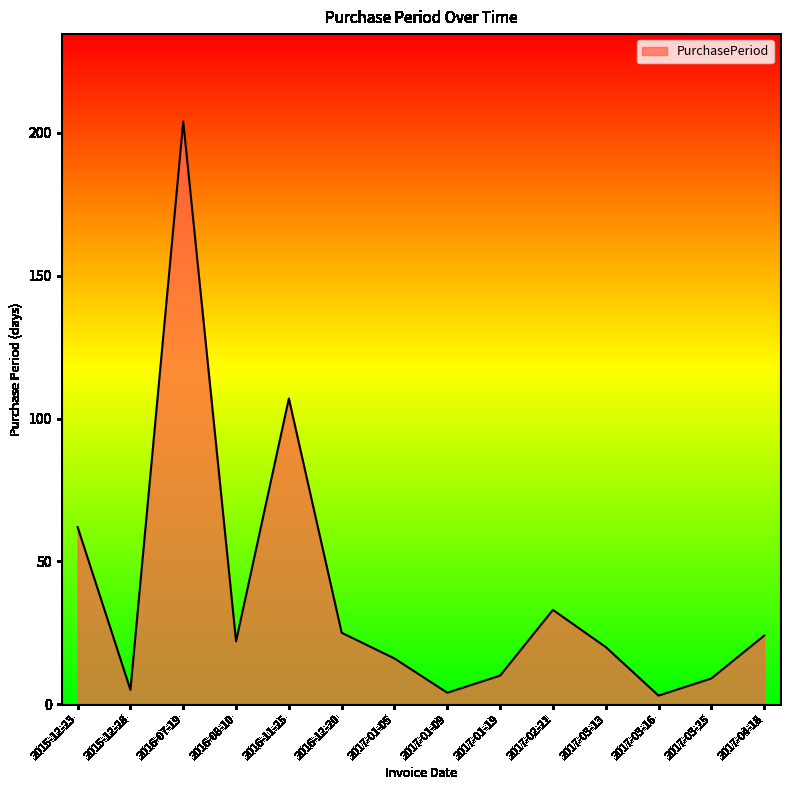

What is the ratio of the value at 2015-12-23 to the value at 2017-01-05?

3.9